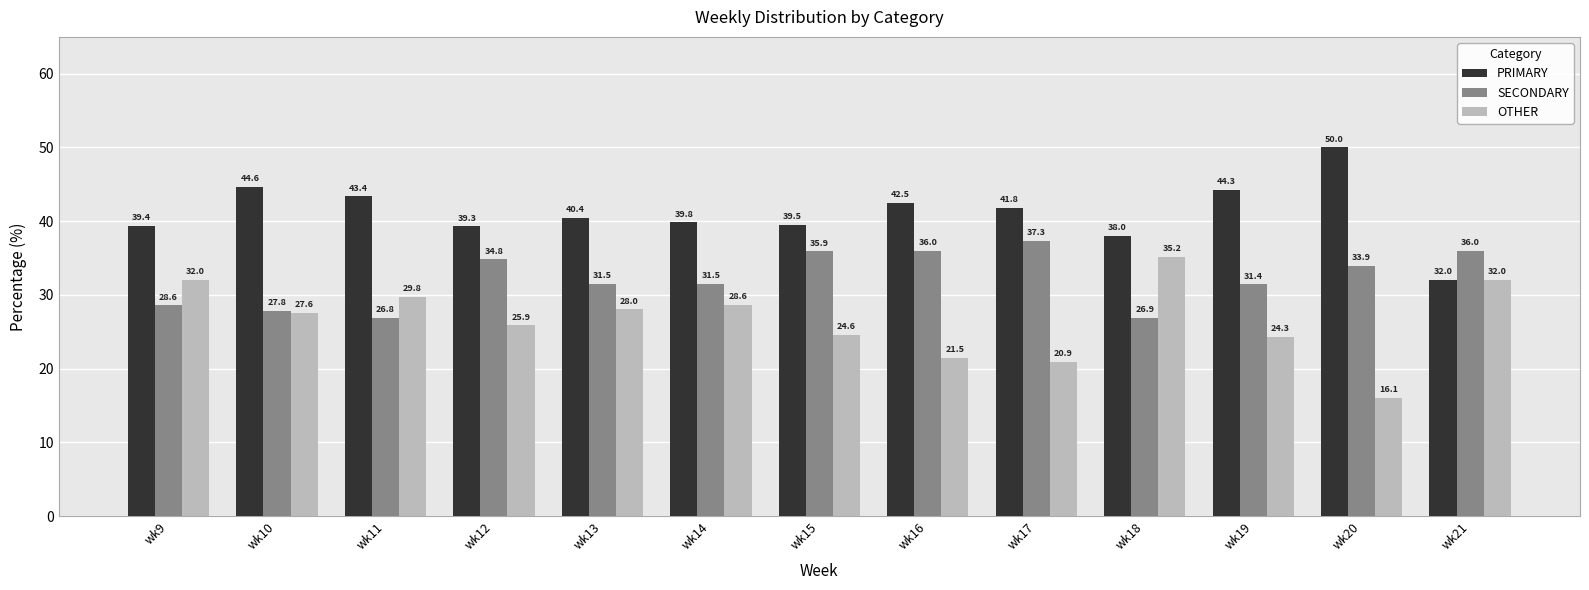

What is the difference between the highest and lowest values at wk9?

10.8